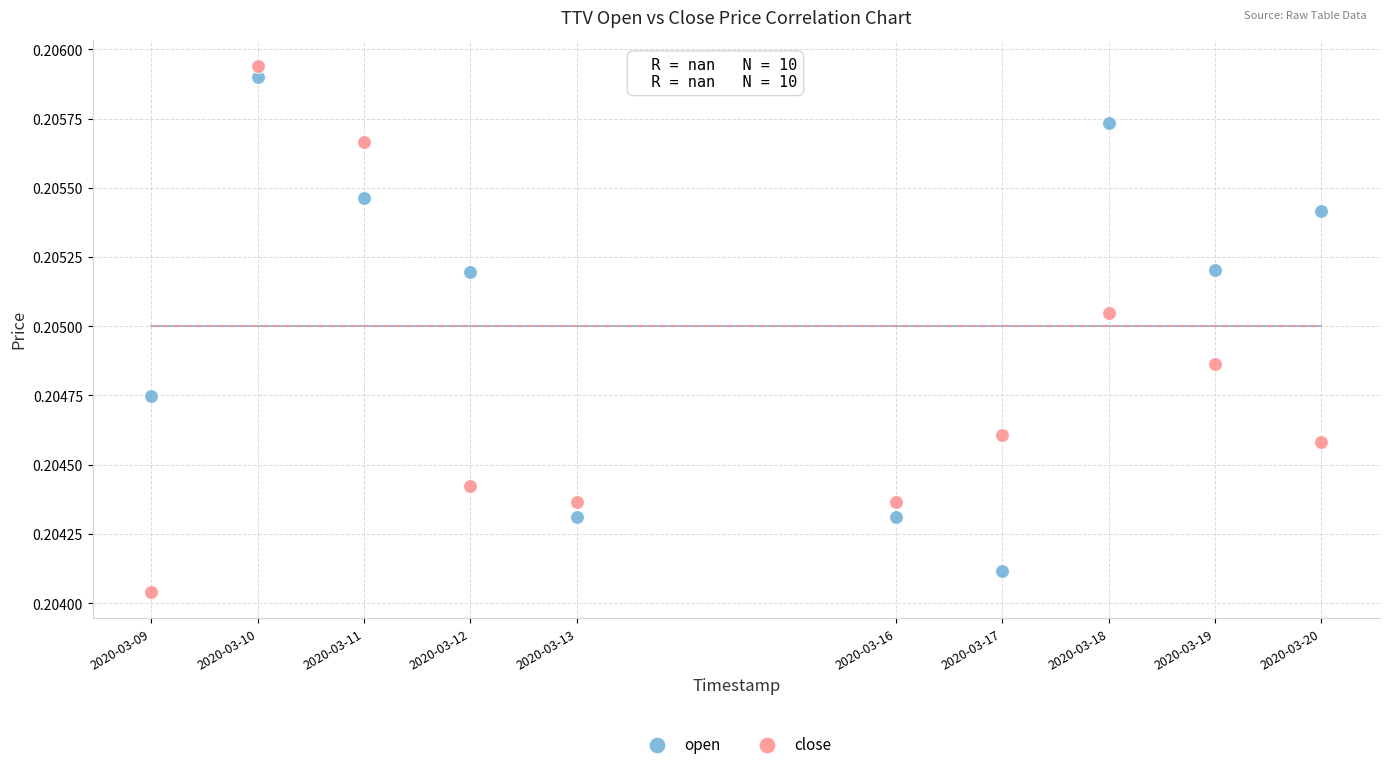

Which series has the largest Y range (max minus min)?

close